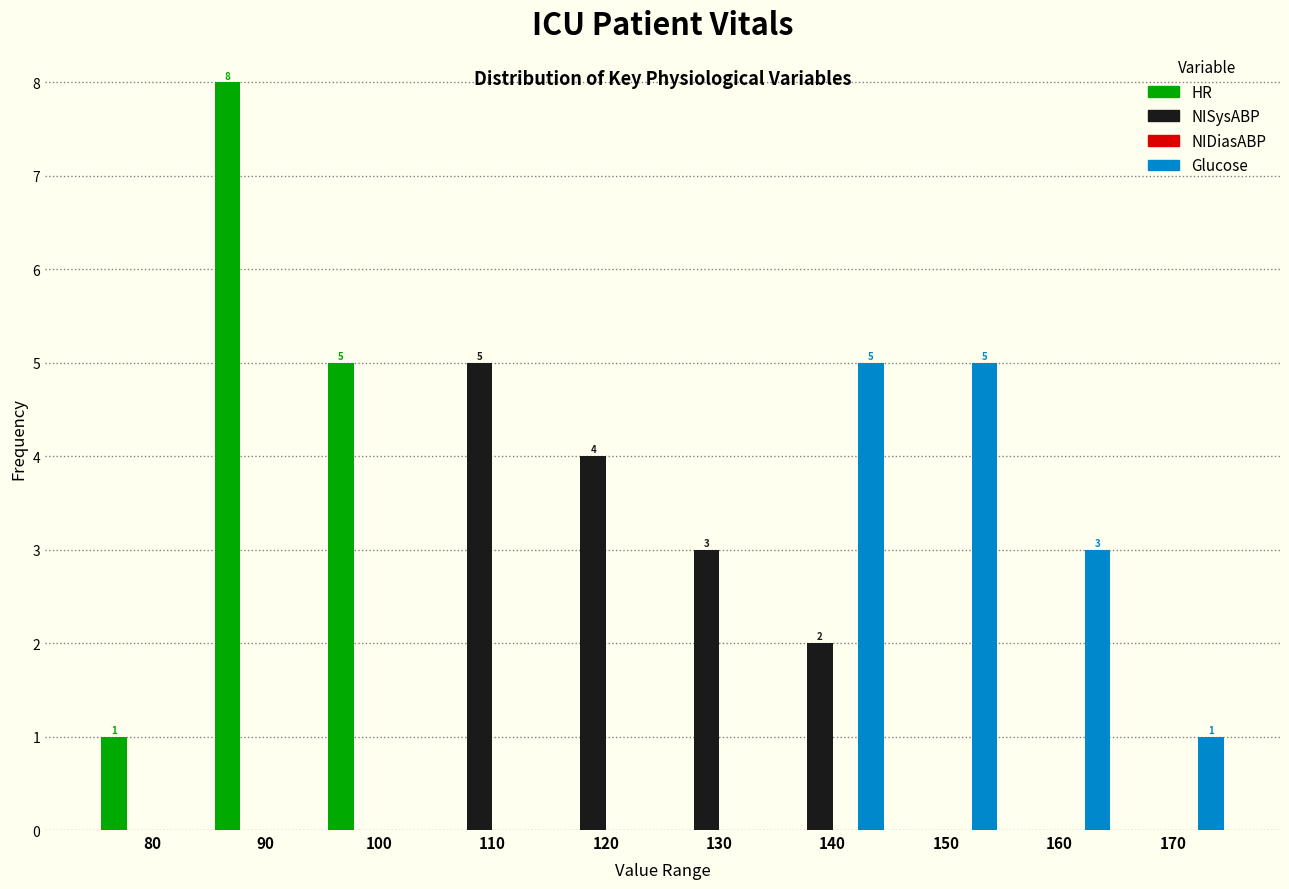

Reading right to left, transcribe all the data shown in this chart.

HR: 170=0	160=0	150=0	140=0	130=0	120=0	110=0	100=5	90=8	80=1
NISysABP: 170=0	160=0	150=0	140=2	130=3	120=4	110=5	100=0	90=0	80=0
Glucose: 170=1	160=3	150=5	140=5	130=0	120=0	110=0	100=0	90=0	80=0